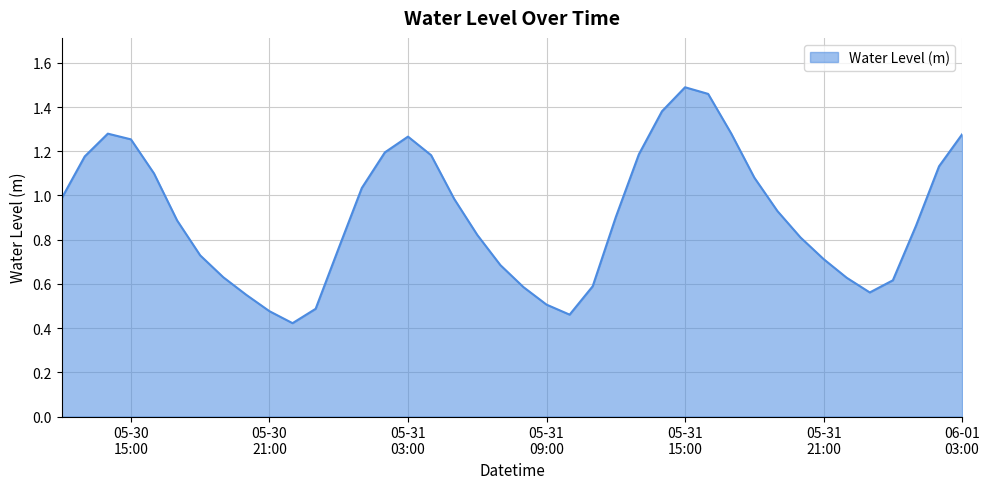

Does the chart have visible grid lines?

Yes